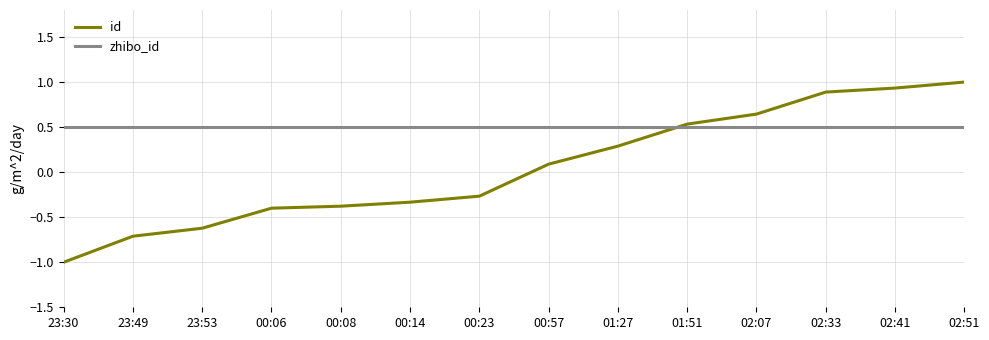

Which series ends up on top after the final intersection of id and zhibo_id?

id